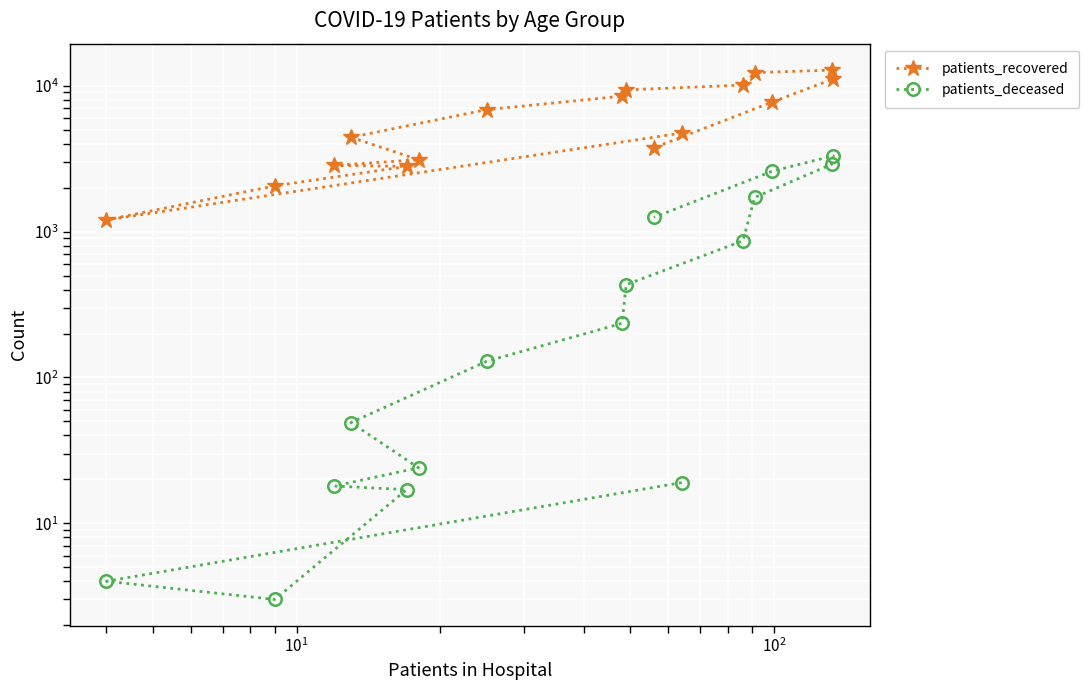

What is the minimum value for patients_deceased?

3